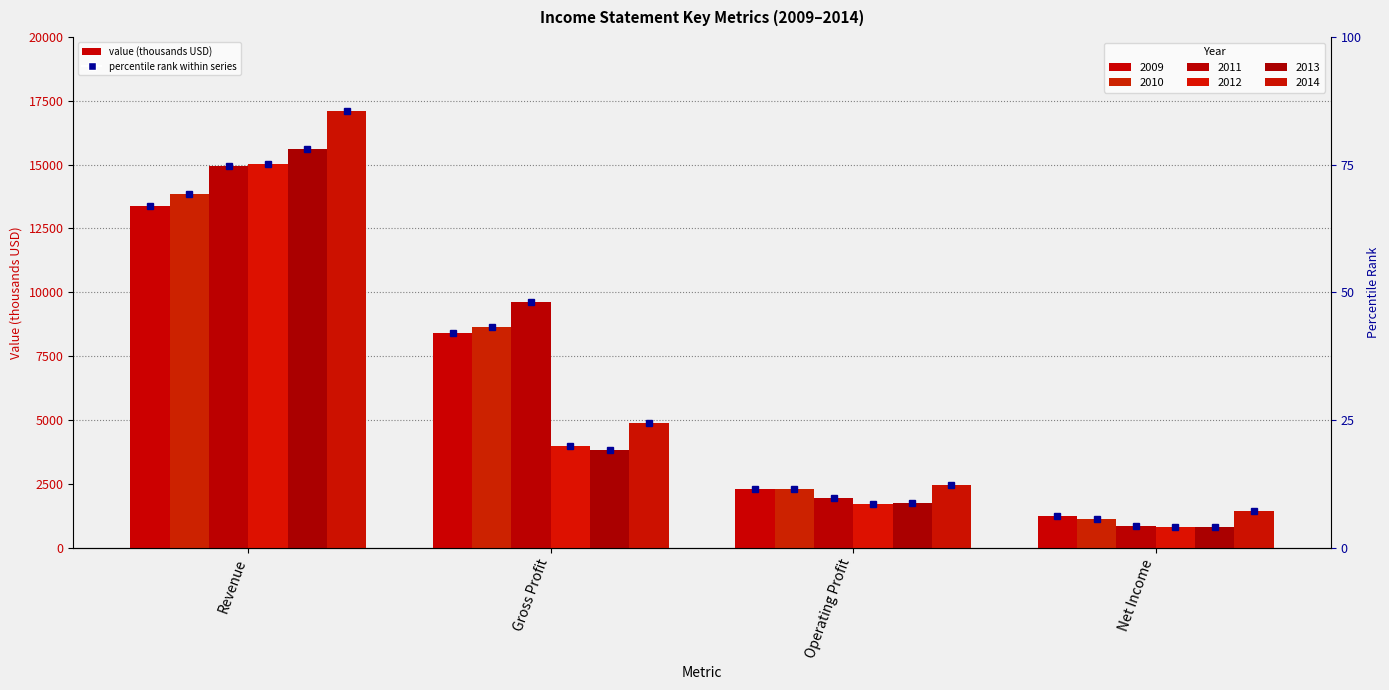

What is the difference between the 2011 values at Net Income and Gross Profit?

8765